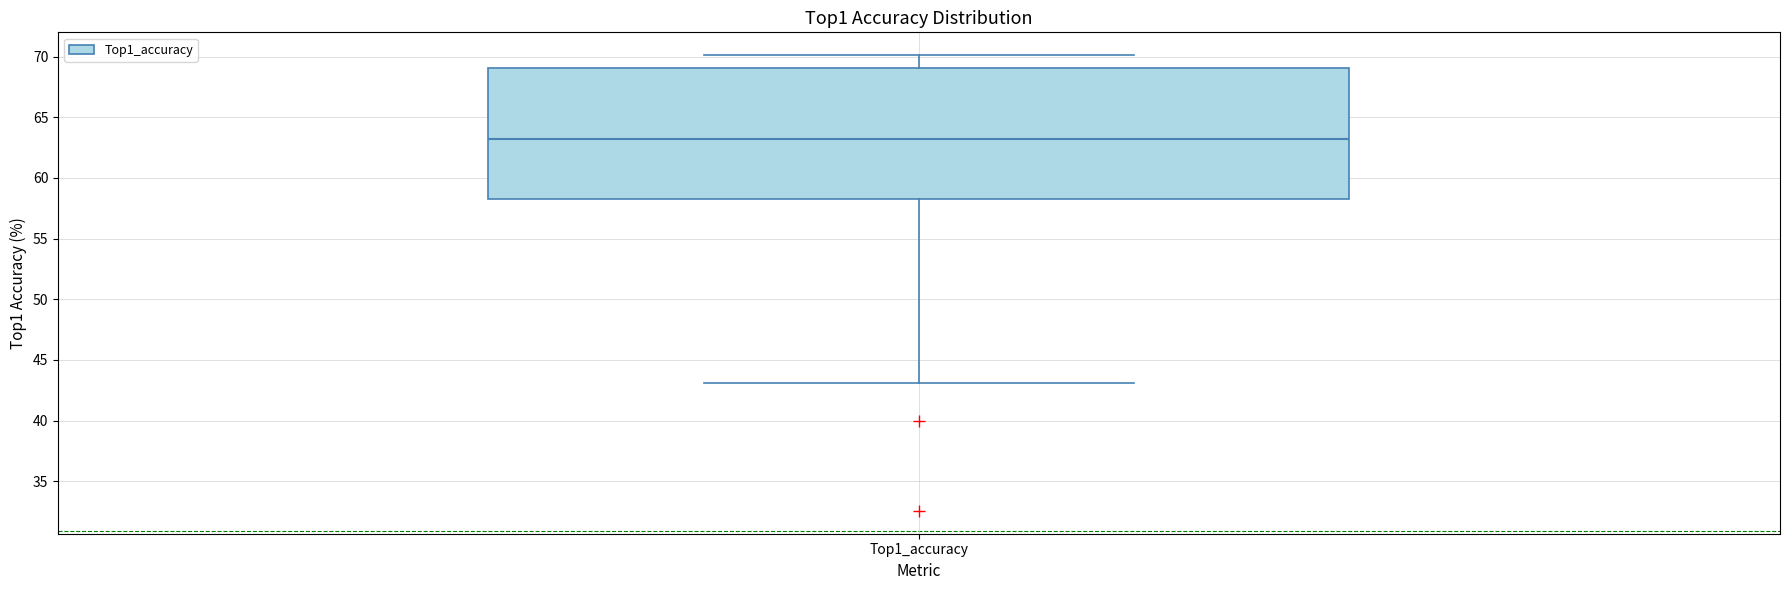

Transcribe this box plot: give where the median line is, the range the box spans, and where the two whiskers end, as read against the y-axis. The values are not printed on the chart, so give them approximately, as read against the axis.

median 63.0, box 58.5 to 69.0, whiskers 43.0 to 70.0